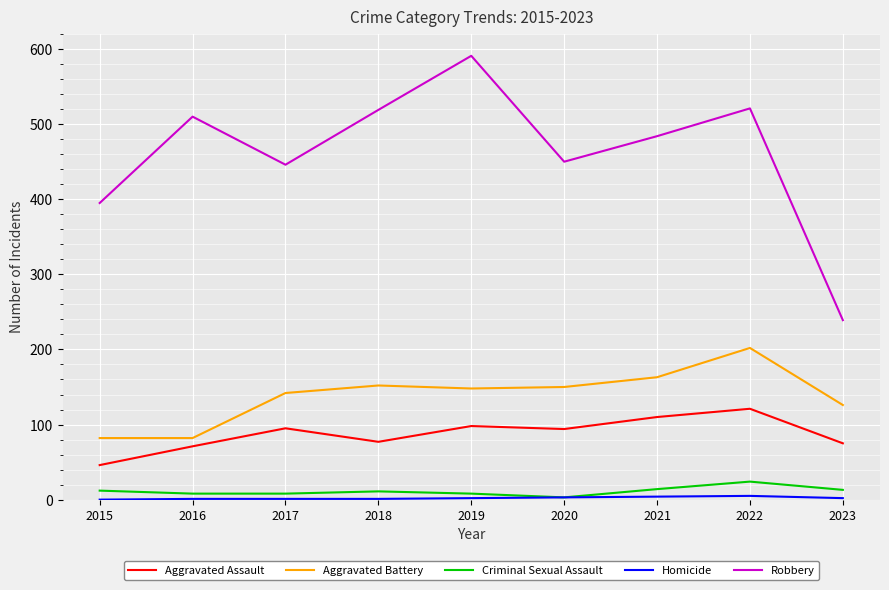

How many categories are shown in the chart?

9